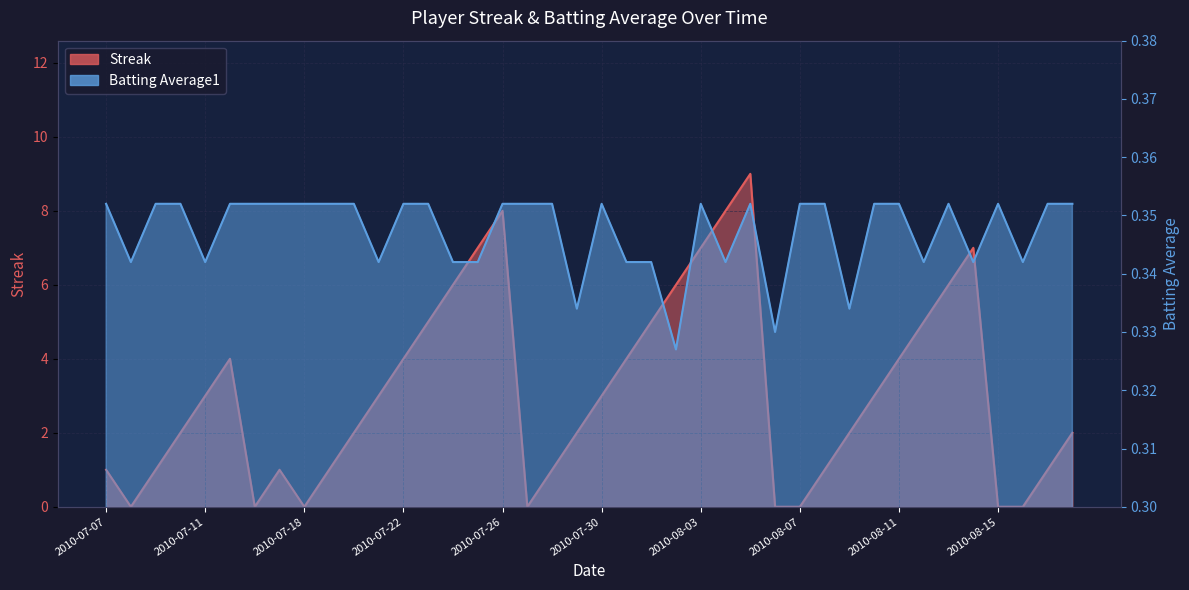

The Batting Average1 series shows 0.1 at 2010-07-15. True or false?

False